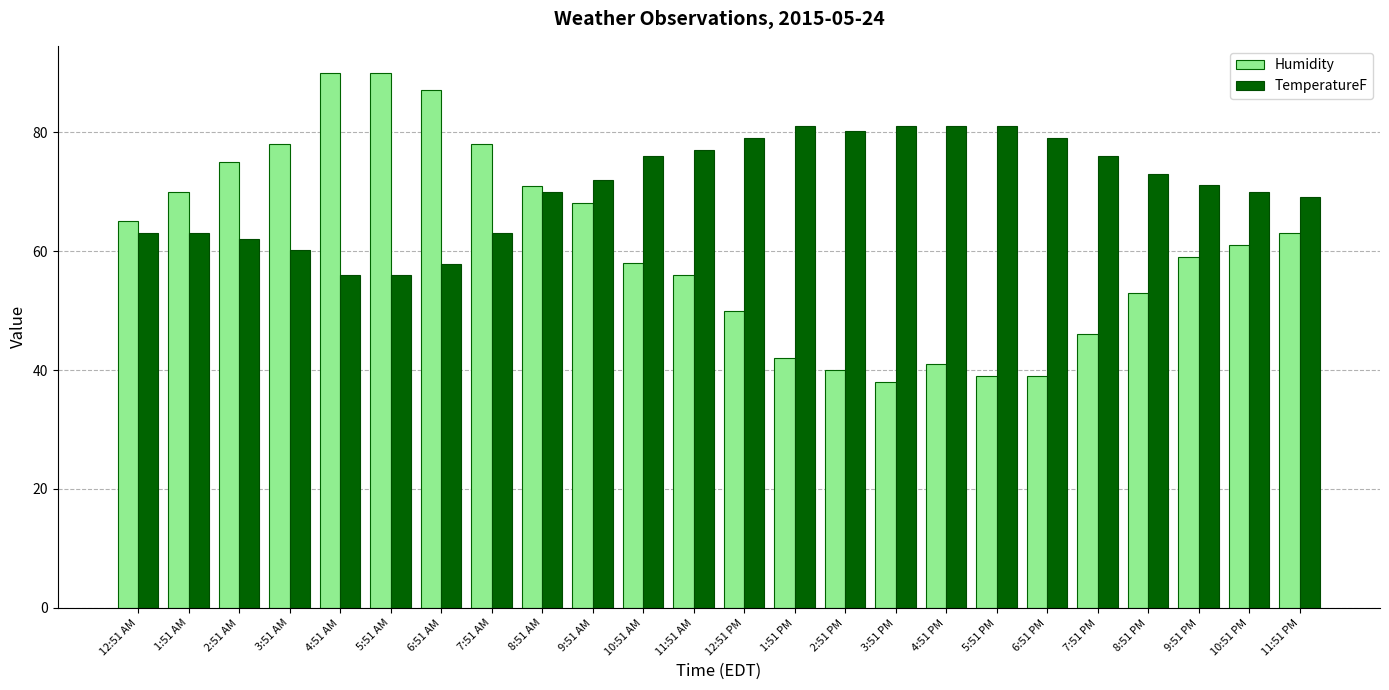

What are all the series names shown in the legend?

Humidity, TemperatureF